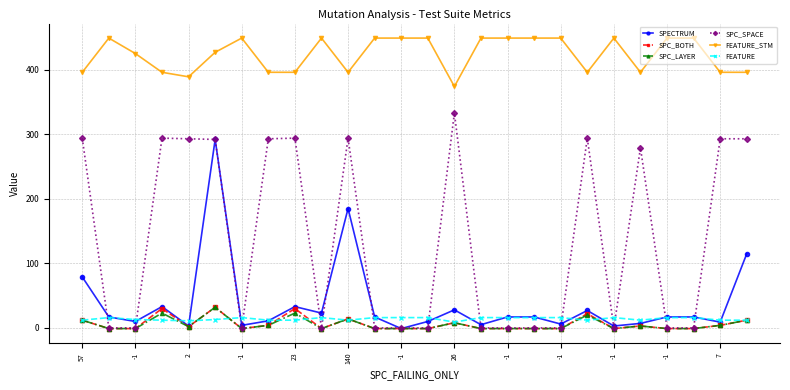

Which series has the largest range (max minus min)?

SPC_SPACE